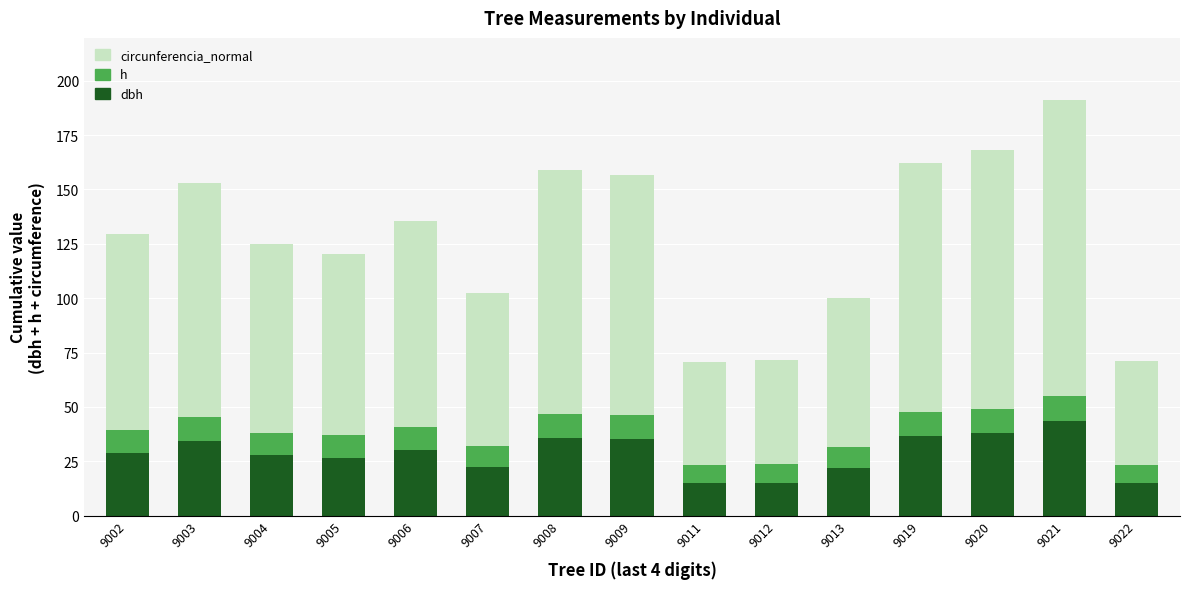

What is the total value across all series at 9022?

71.0